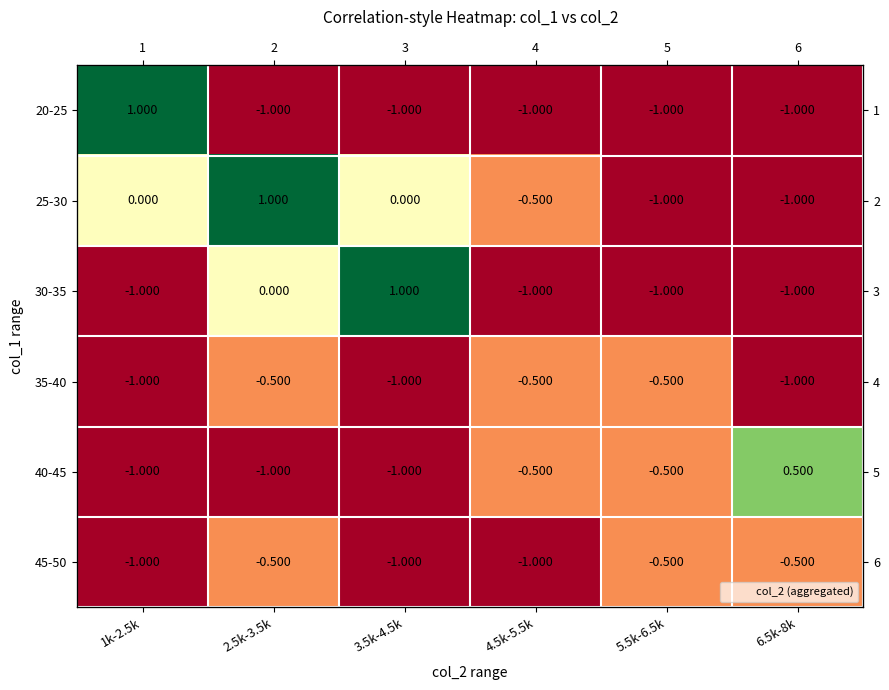

How many 35-40 values are between -1 and 0?

6